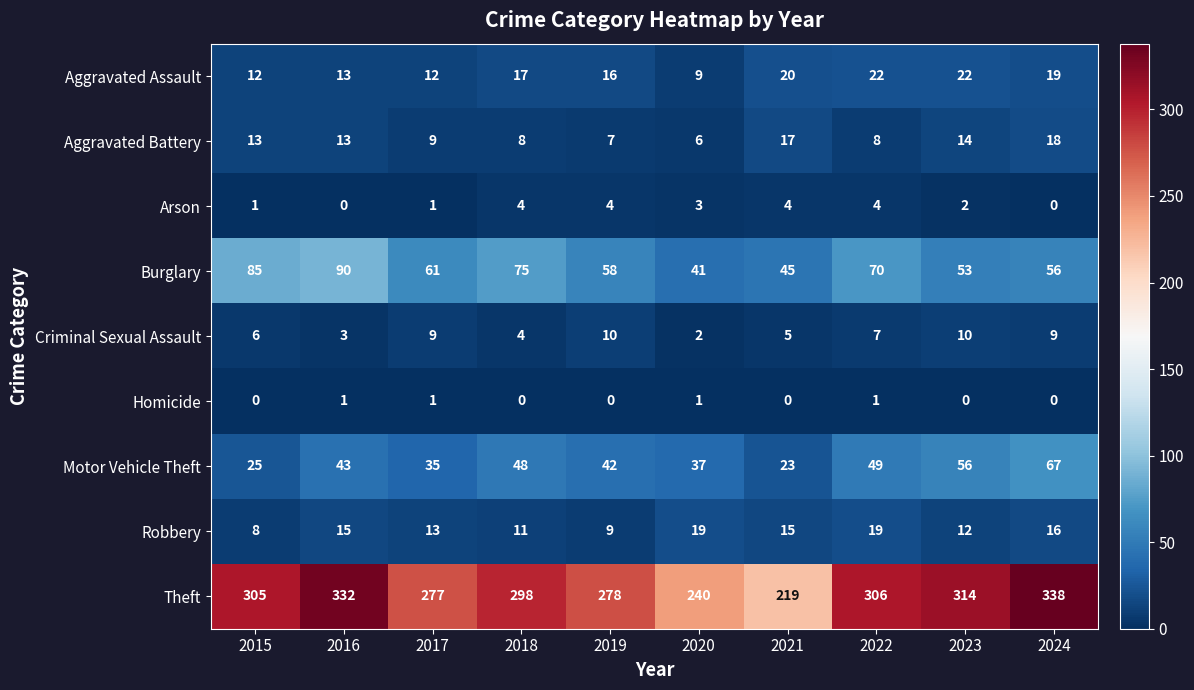

What is the sum of all Homicide values?

4